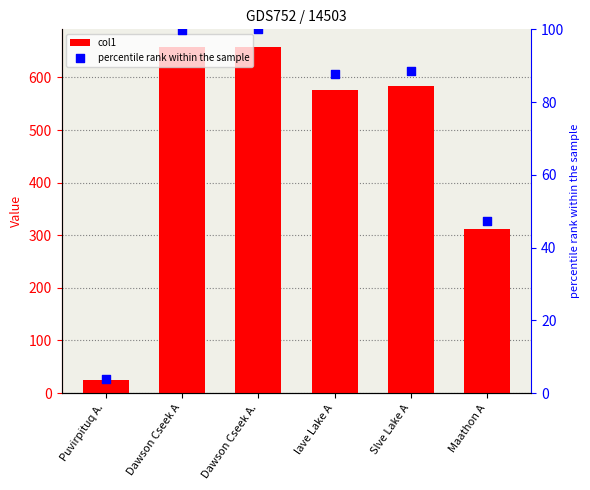

Which series has the largest total across all categories?

col1